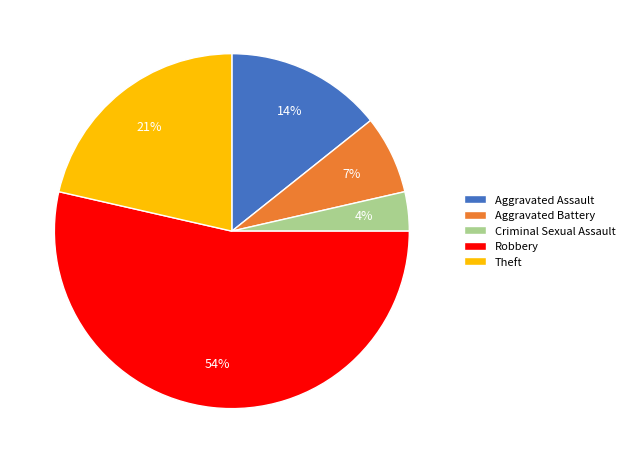

What is the largest slice in the pie chart?

Robbery